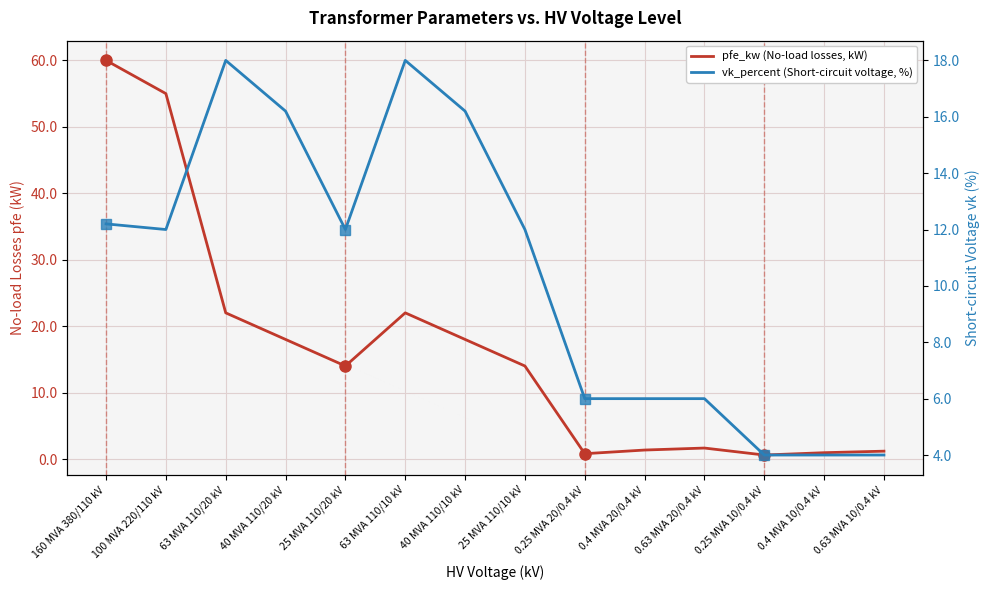

What is the sum of all vk_percent (Short-circuit voltage, %) values?

146.6